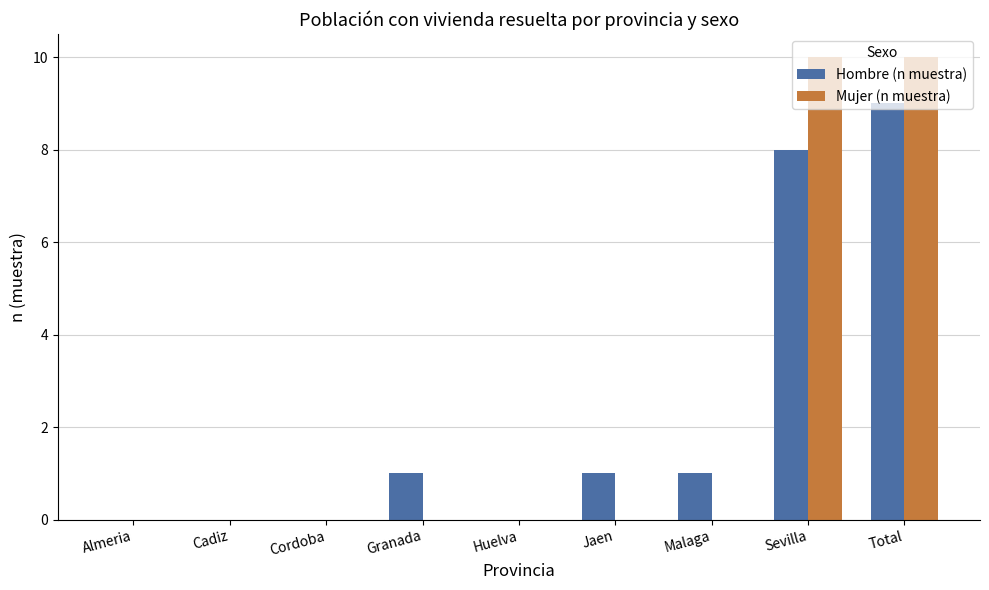

Is it true that Hombre (n muestra) equals 6 at Sevilla?

False